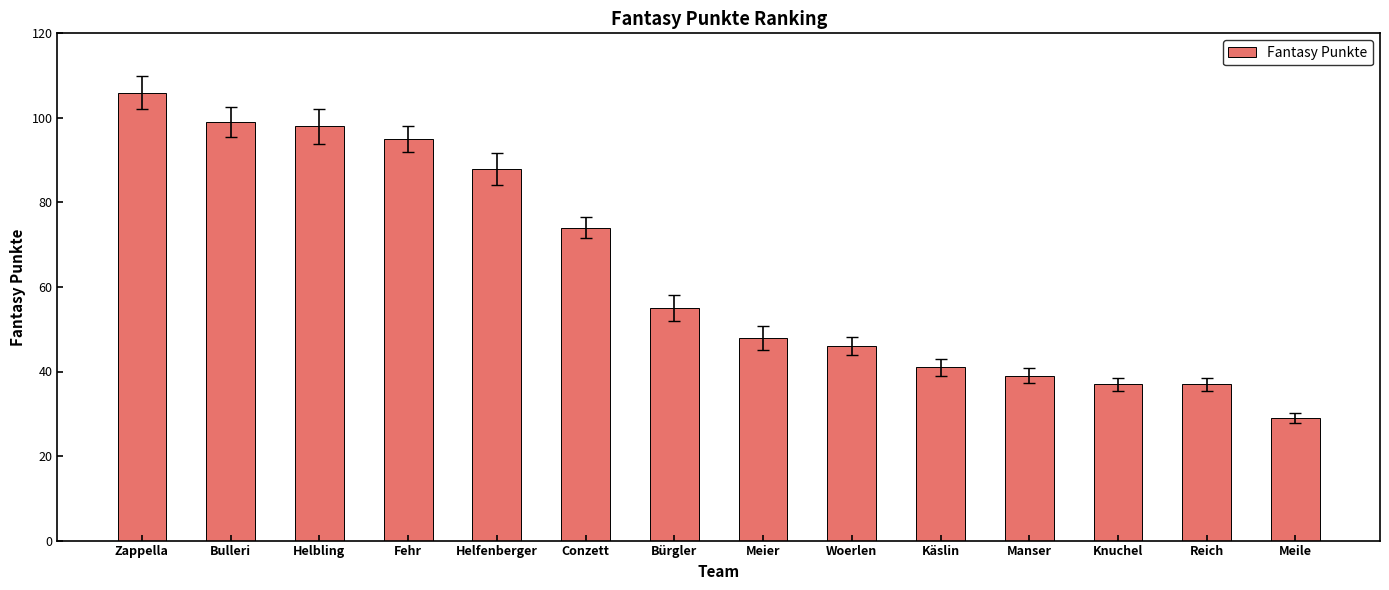

What is the value of the 10th bar from the left?

41